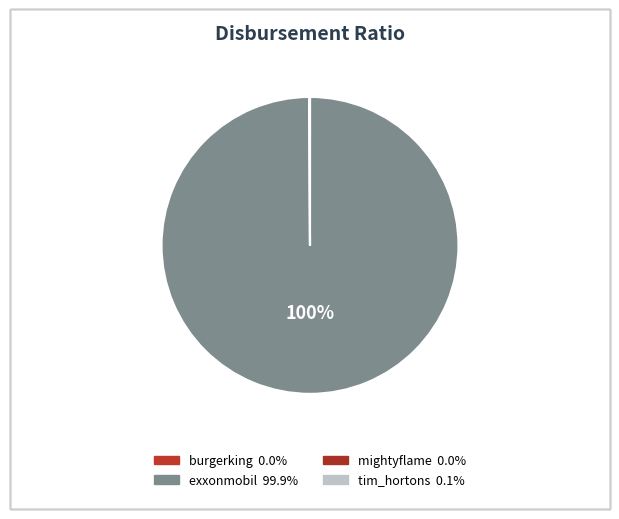

What is the smallest slice in the pie chart?

mightyflame